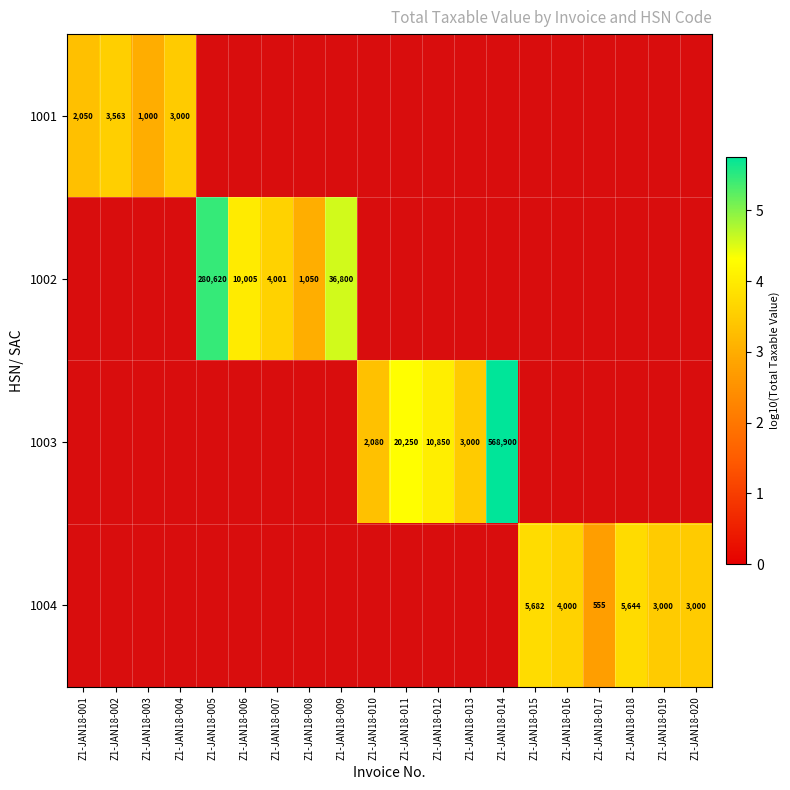

At which category is the sum across all series the highest?

Z1-JAN18-014